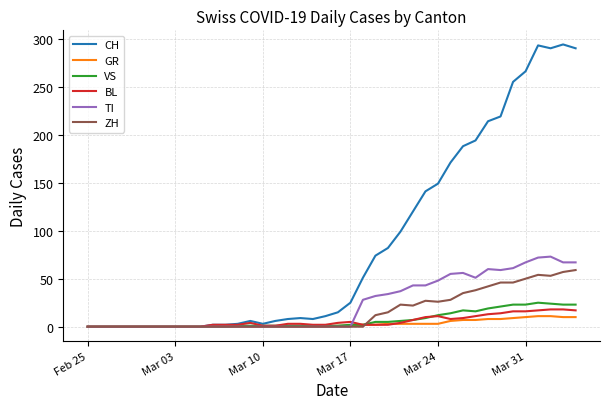

Which series has the largest range (max minus min)?

CH